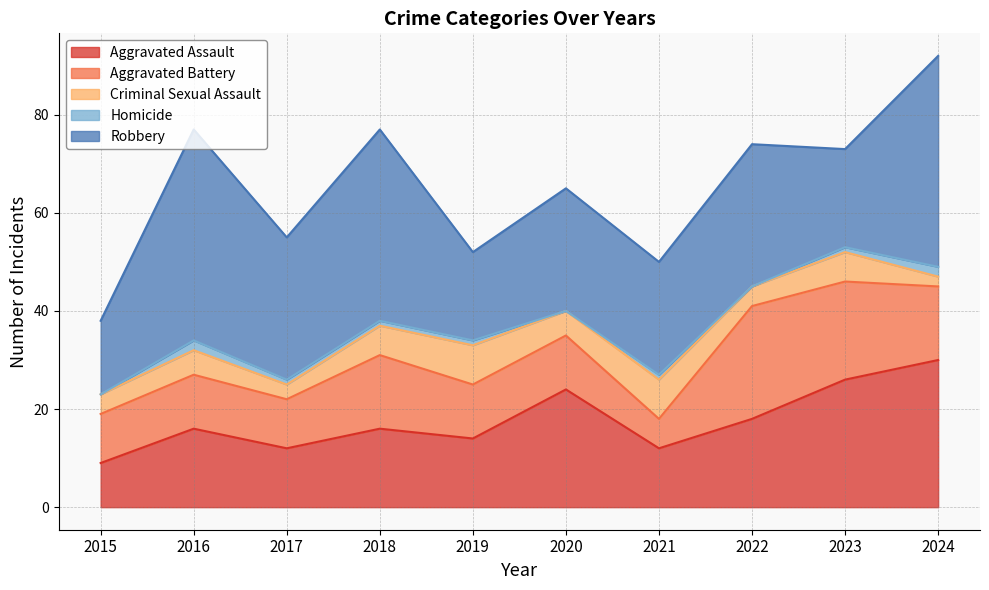

Reading left to right, what are all the values shown in this chart?

Aggravated Assault: 2015=9	2016=16	2017=12	2018=16	2019=14	2020=24	2021=12	2022=18	2023=26	2024=30
Aggravated Battery: 2015=10	2016=11	2017=10	2018=15	2019=11	2020=11	2021=6	2022=23	2023=20	2024=15
Criminal Sexual Assault: 2015=4	2016=5	2017=3	2018=6	2019=8	2020=5	2021=8	2022=4	2023=6	2024=2
Homicide: 2015=0	2016=2	2017=1	2018=1	2019=1	2020=0	2021=1	2022=0	2023=1	2024=2
Robbery: 2015=15	2016=43	2017=29	2018=39	2019=18	2020=25	2021=23	2022=29	2023=20	2024=43